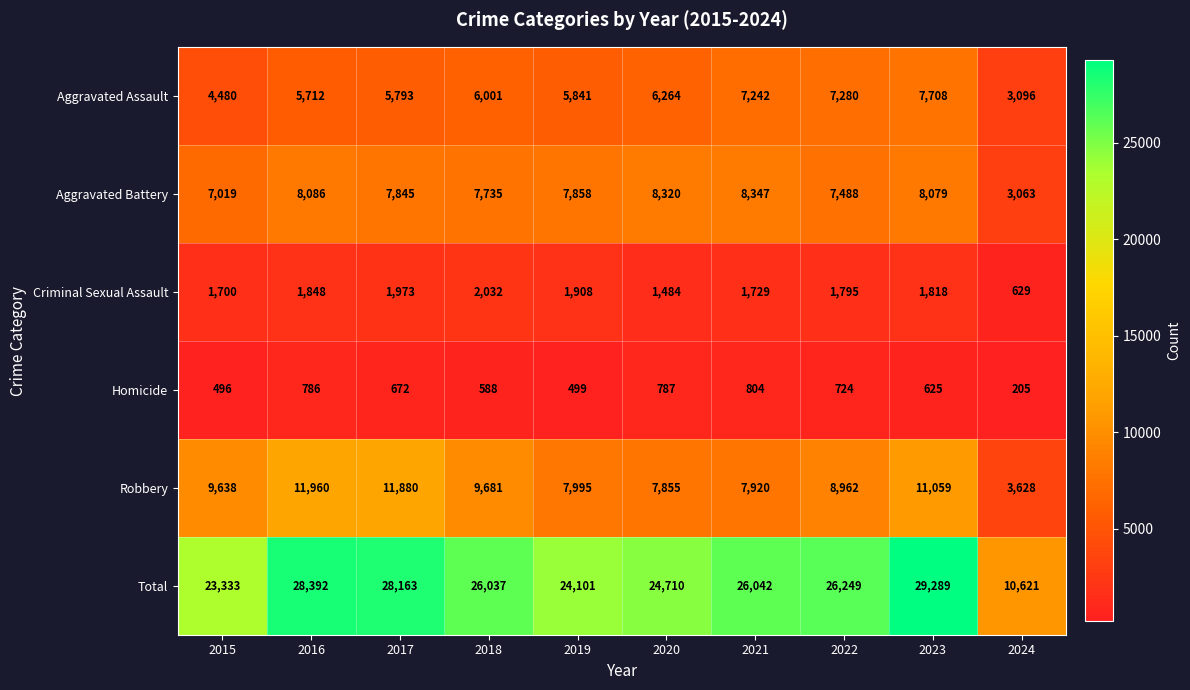

What value does the Total series have at 2017?

28163